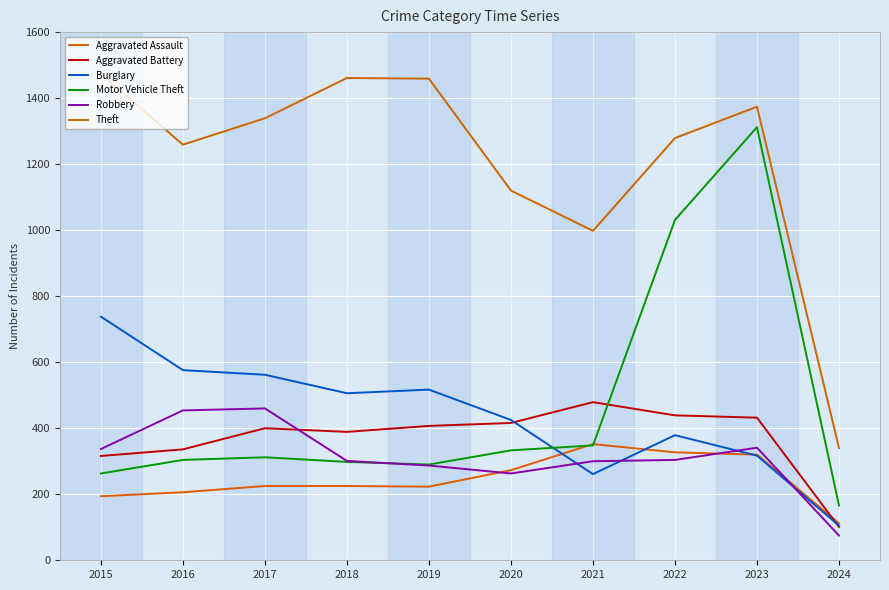

Which label corresponds to the largest value in the chart?

2015